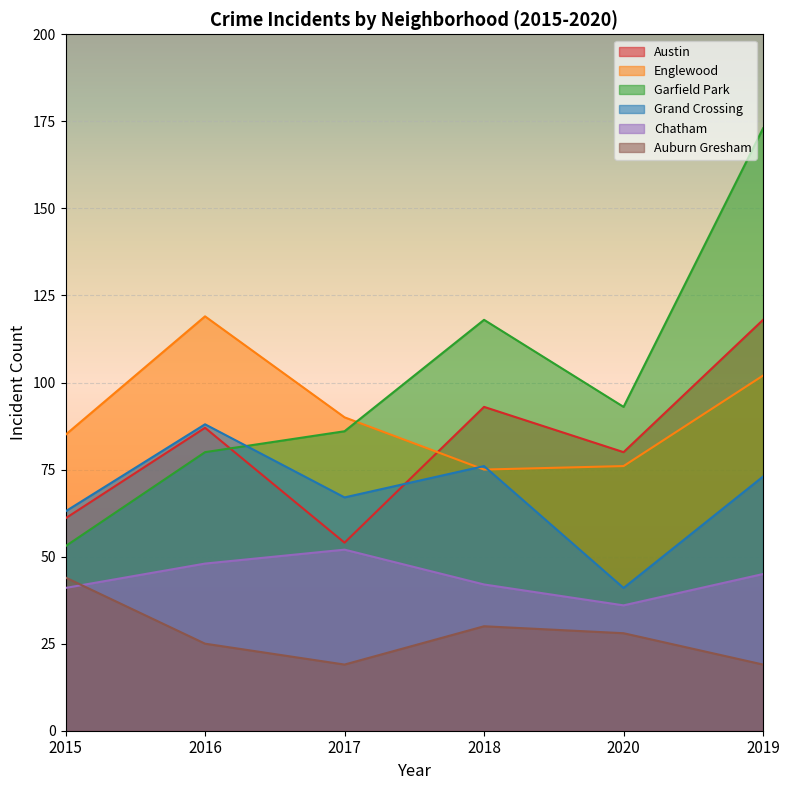

After their last crossing, which series has the higher values: Garfield Park or Englewood?

Garfield Park